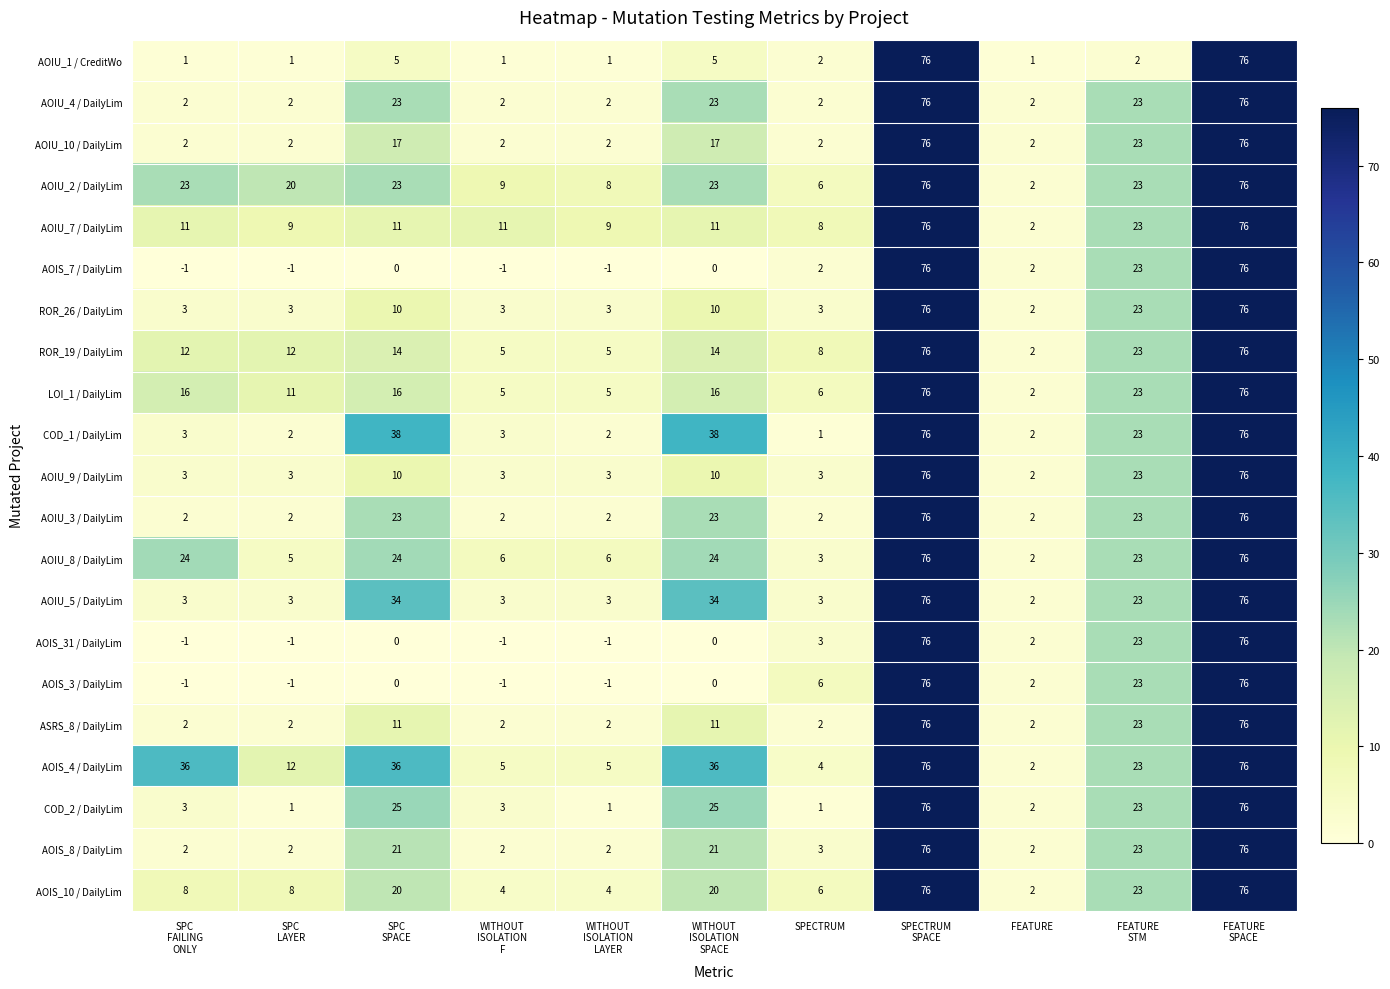

At how many categories does at least one series exceed 32?

5